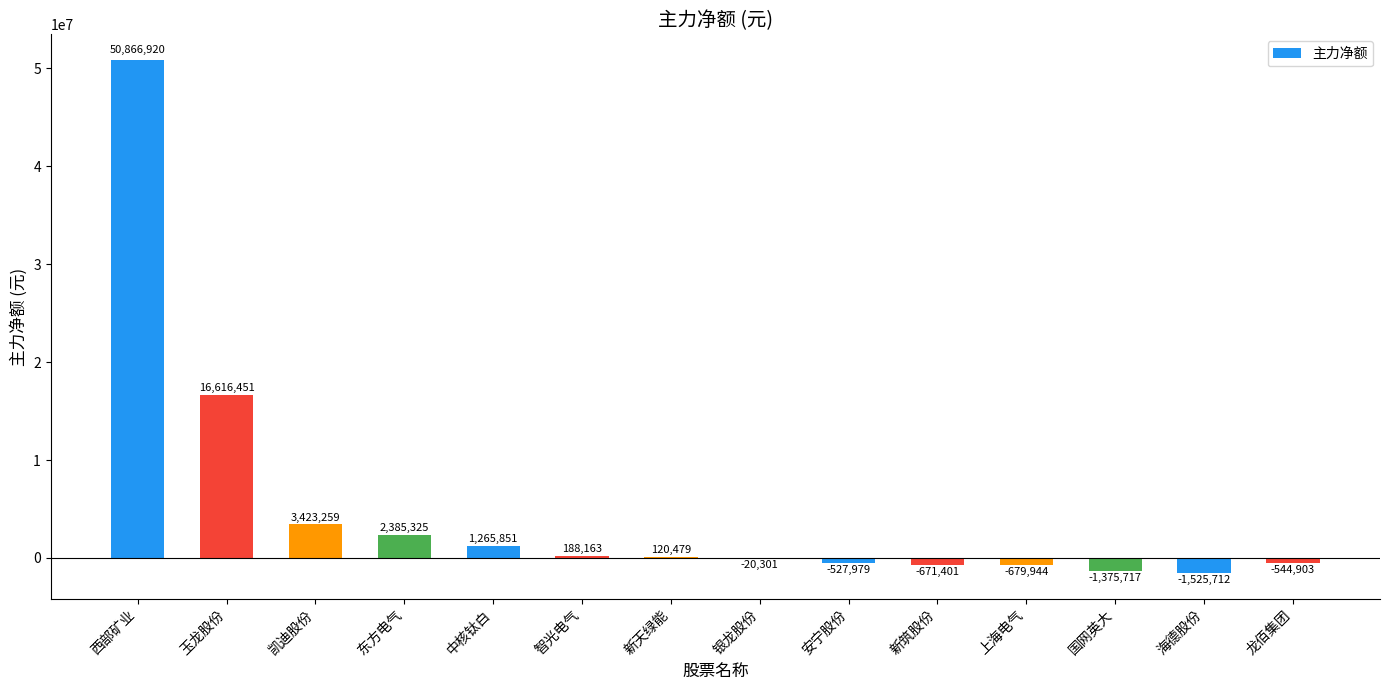

True or false: the data shows 50866920 at 西部矿业.

True